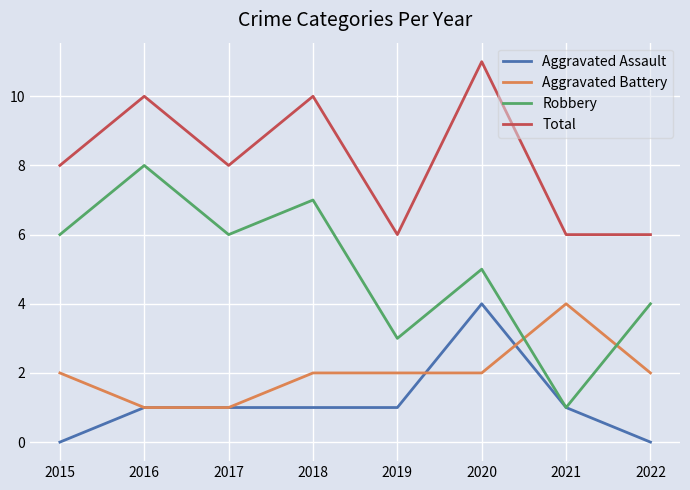

At which category does the chart reach its peak across all series?

2020